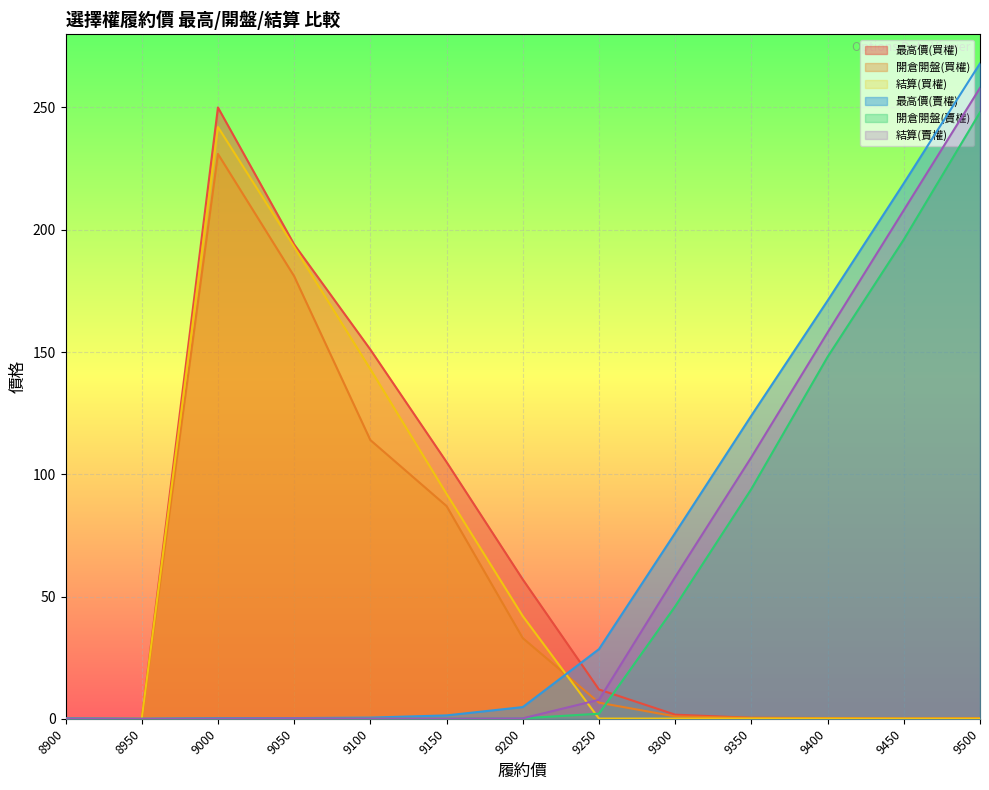

What is the total value across all series at 9450?

623.3